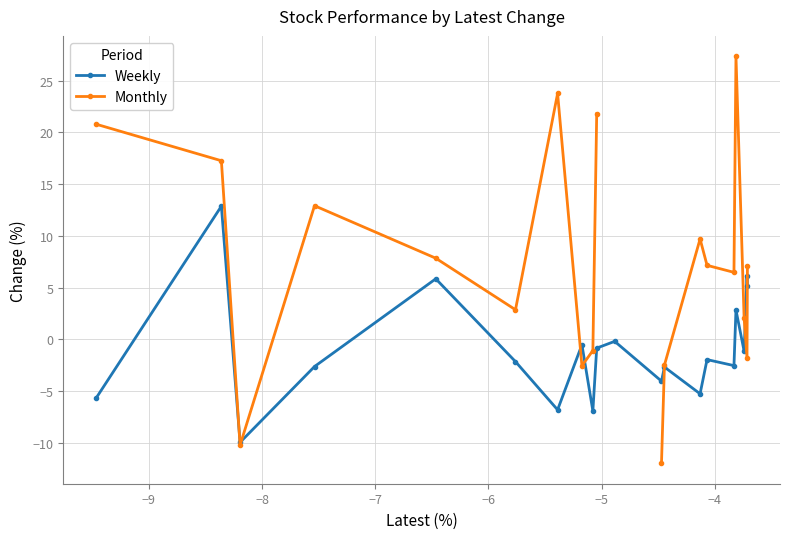

True or false: Weekly has more than 0 interior local peaks.

True